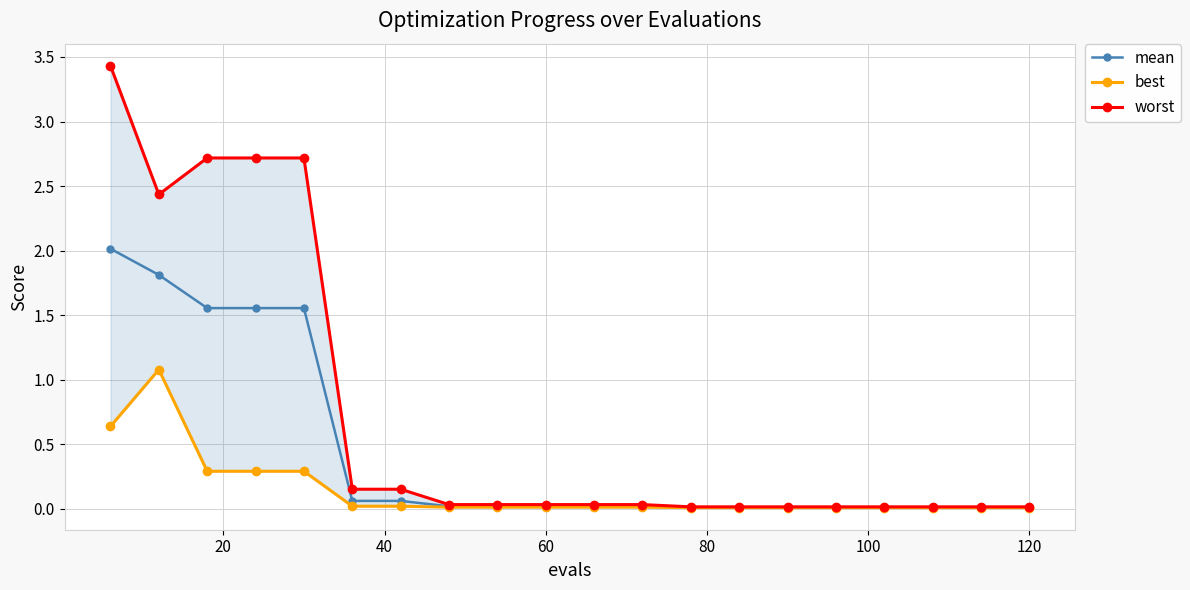

What is the maximum value for mean?

2.0